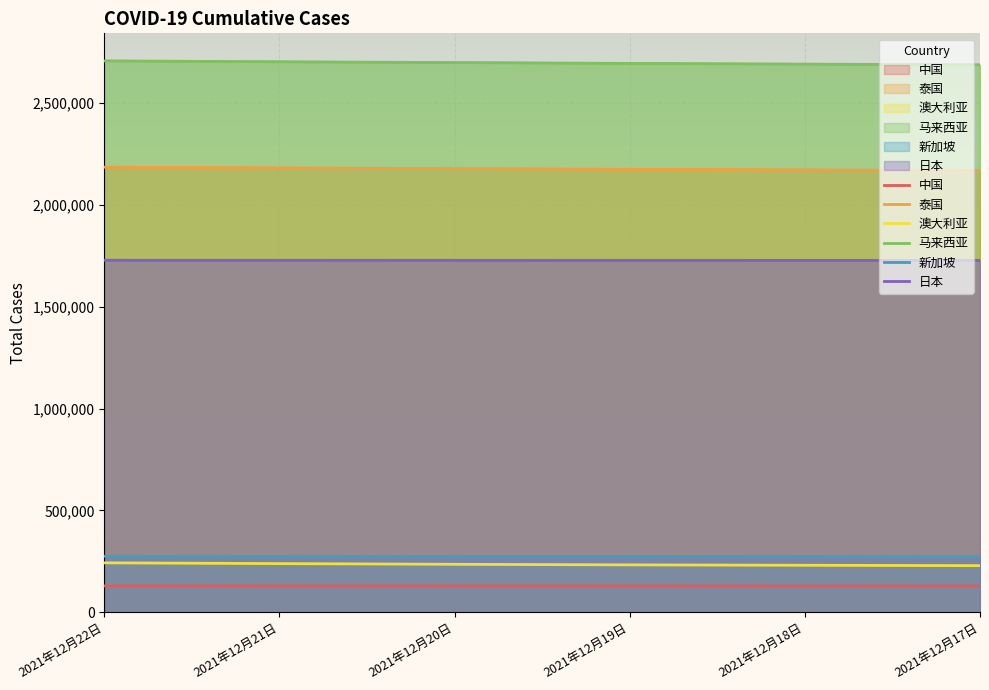

Where does the 日本 series first go above 1728214?

2021年12月22日